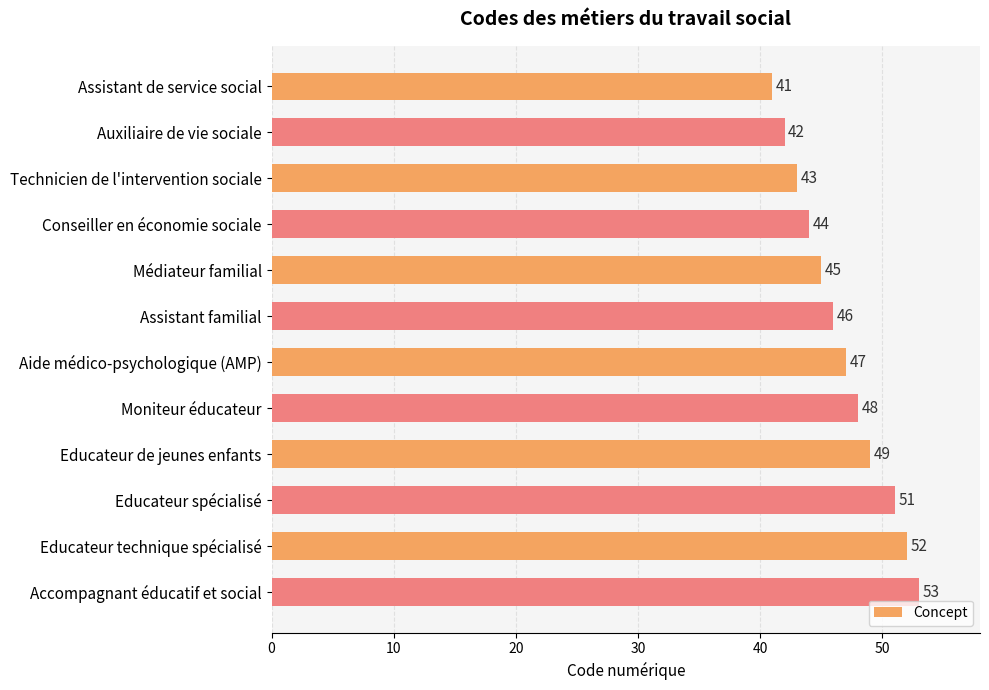

How many distinct data groups are displayed?

1